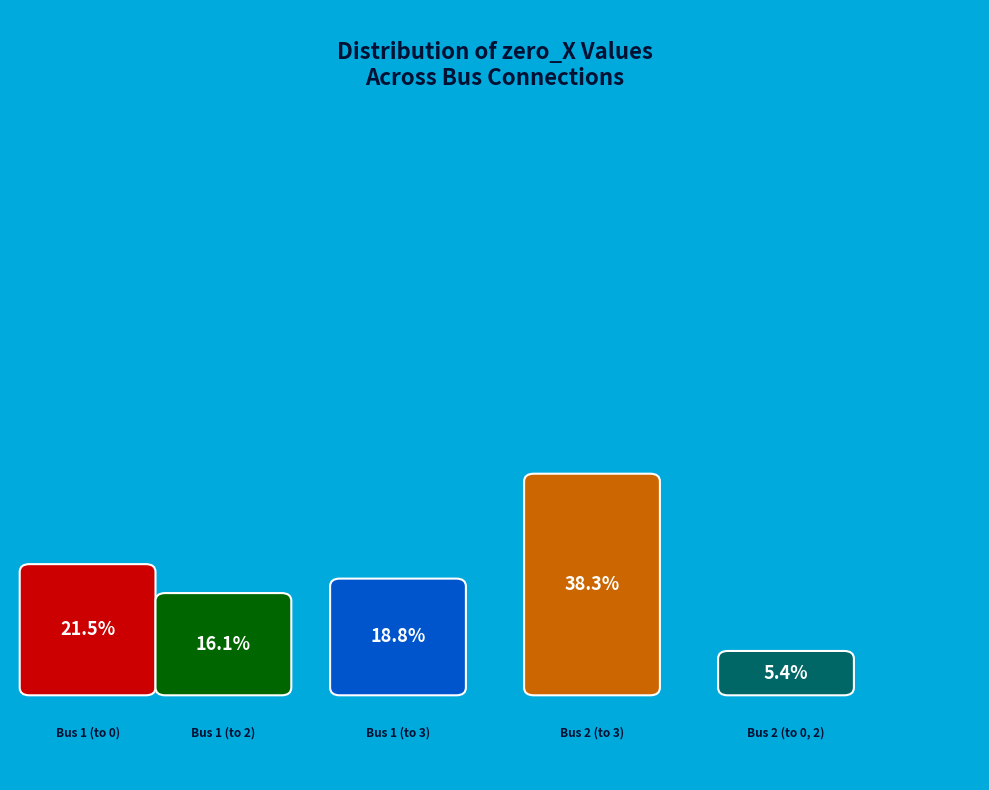

Which slice is the smallest?

Bus 2 (to 0, 2)